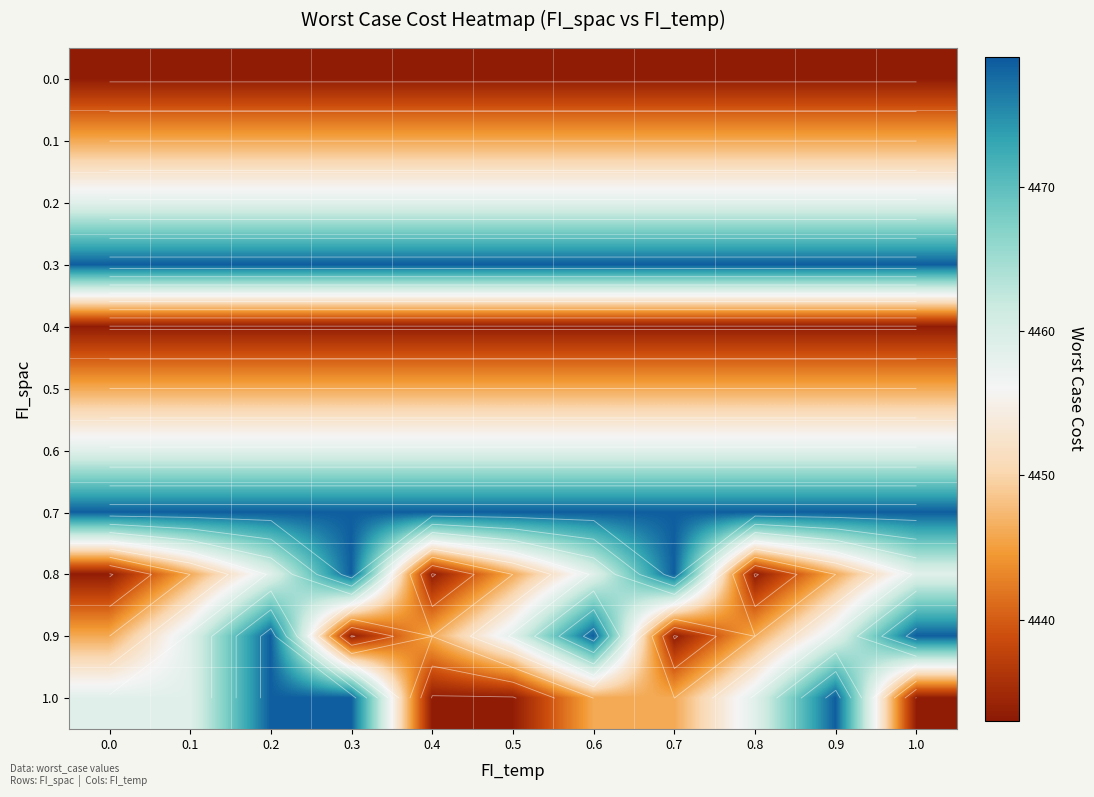

What is the sum of the 0.5 values at 0.8 and 0.3?

8892.1